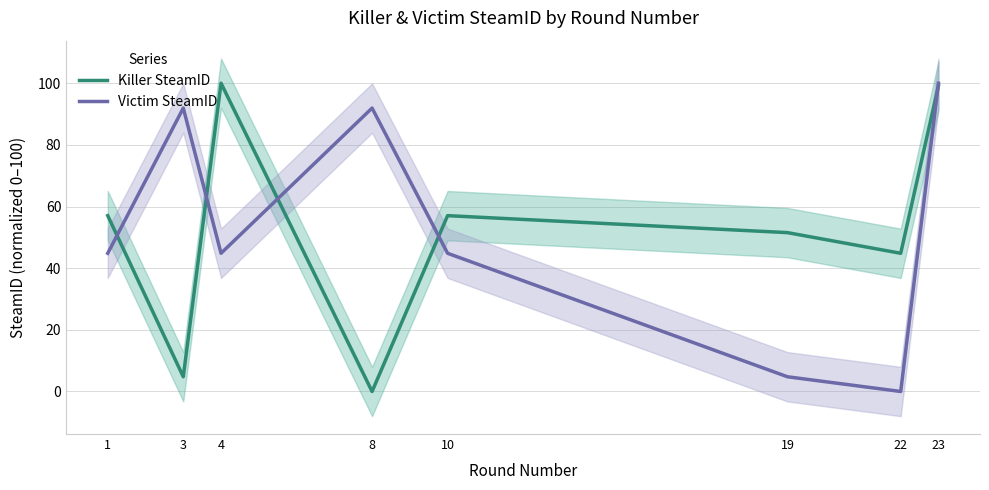

How many times do Victim SteamID and Killer SteamID cross each other?

5